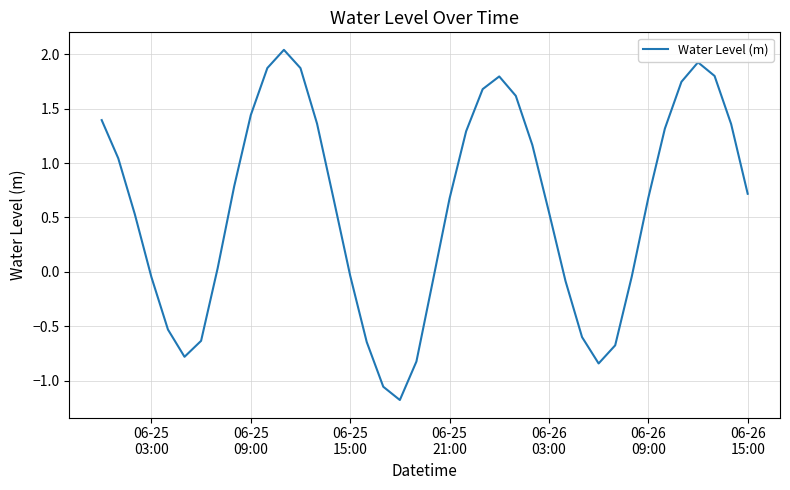

What is the difference between the maximum and minimum values?

3.2